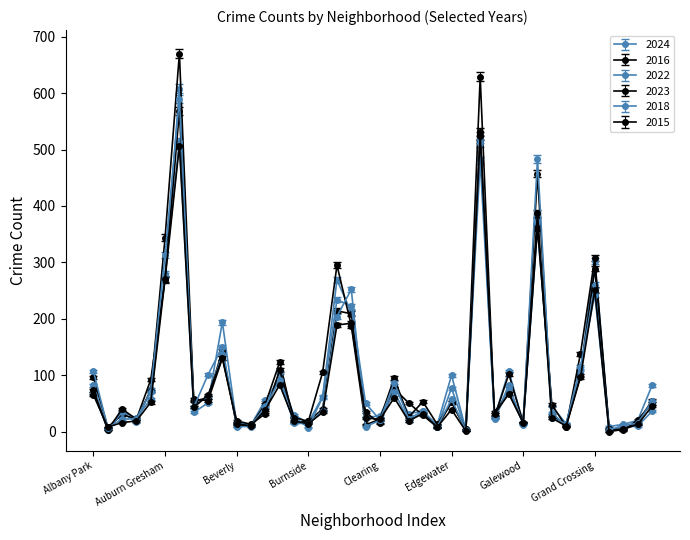

What is the greatest value displayed?

670